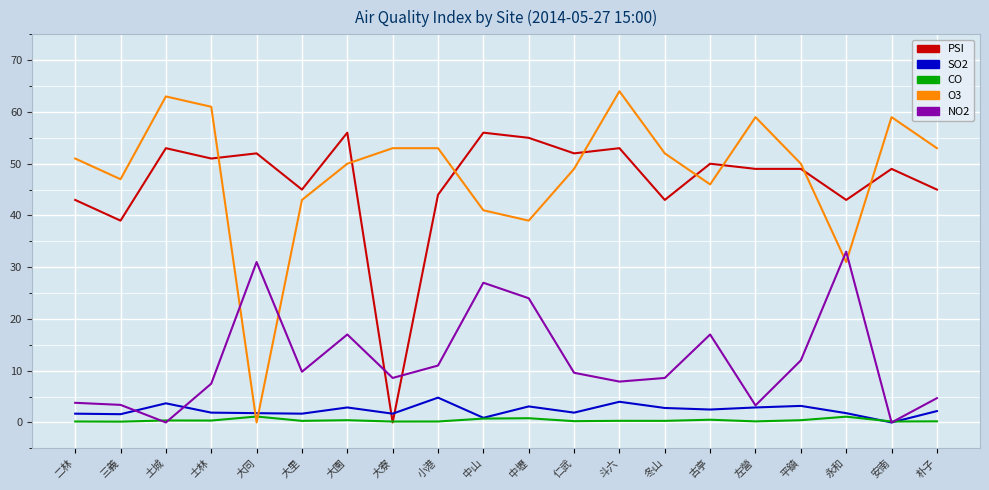

How many intersections are there between NO2 and O3?

4